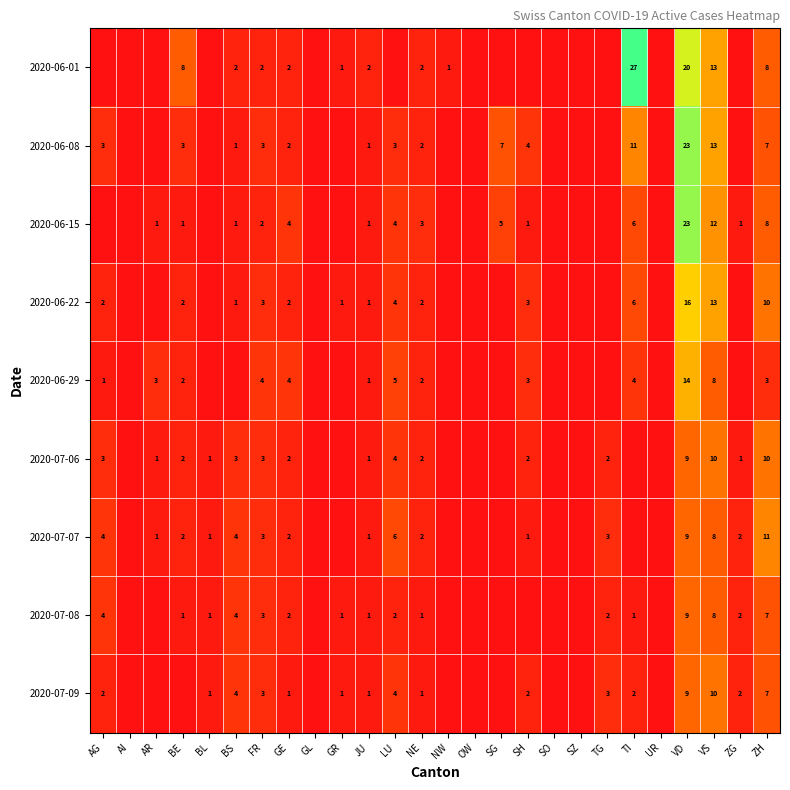

Is the value of 2020-07-06 at AG greater than the value of 2020-07-07 at ZH?

No